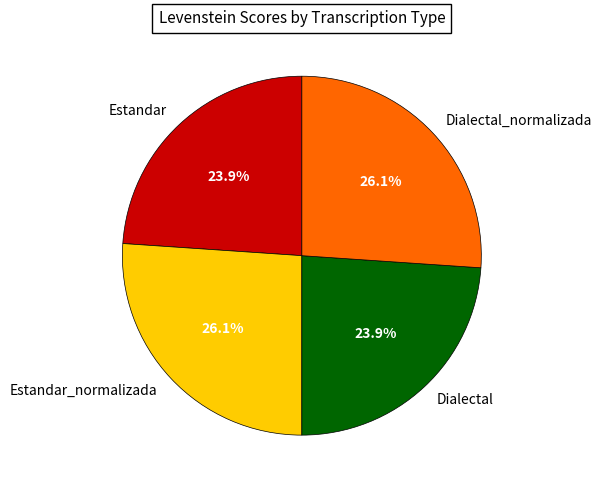

Does any single category account for the majority?

No